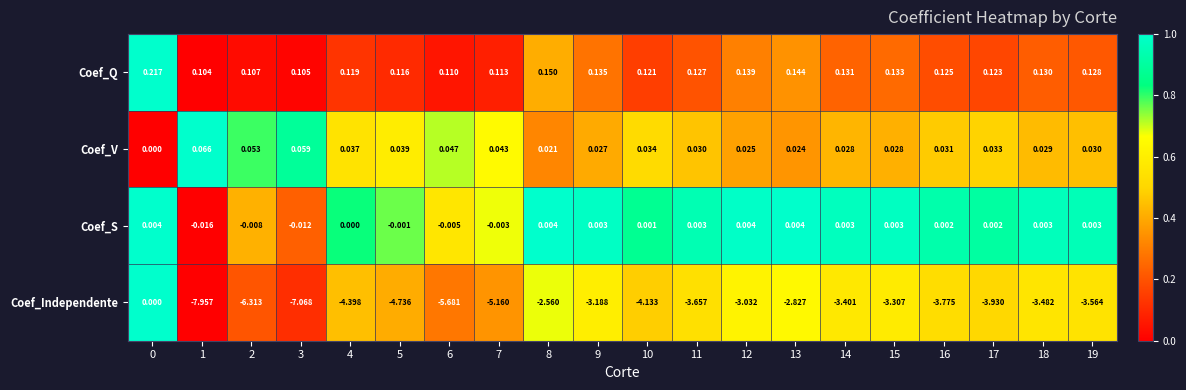

Is the value of Coef_Independente at 4 greater than the value of Coef_S at 1?

No